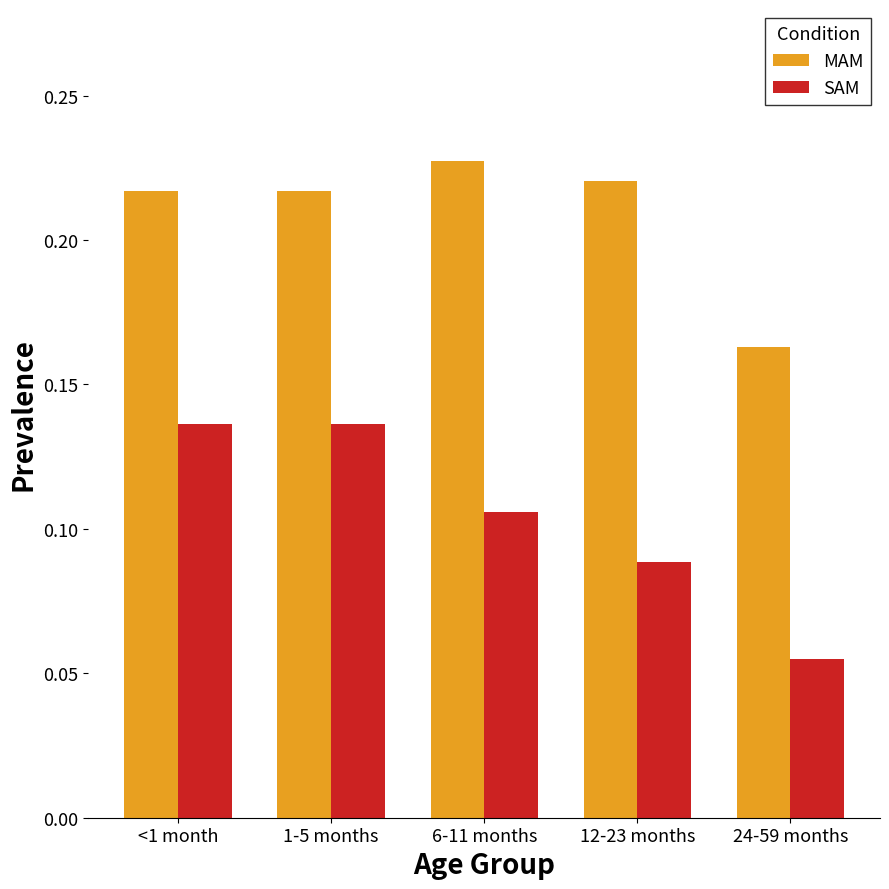

List the series in order of their overall mean, highest first.

MAM, SAM